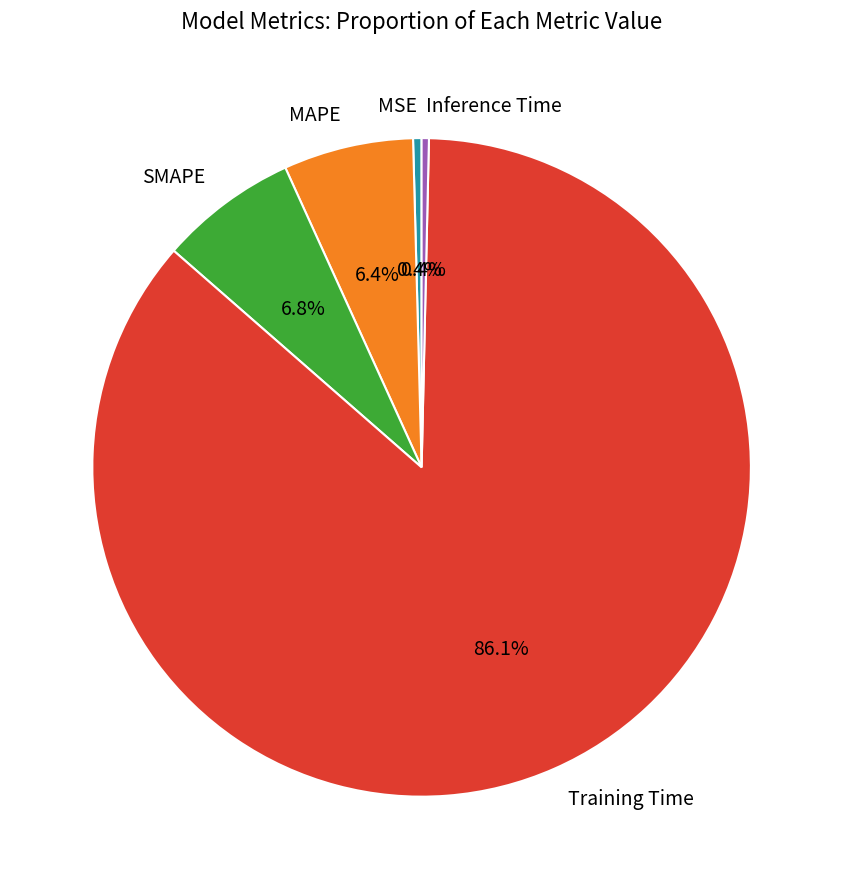

The Training Time slice represents 93% of the pie. True or false?

False